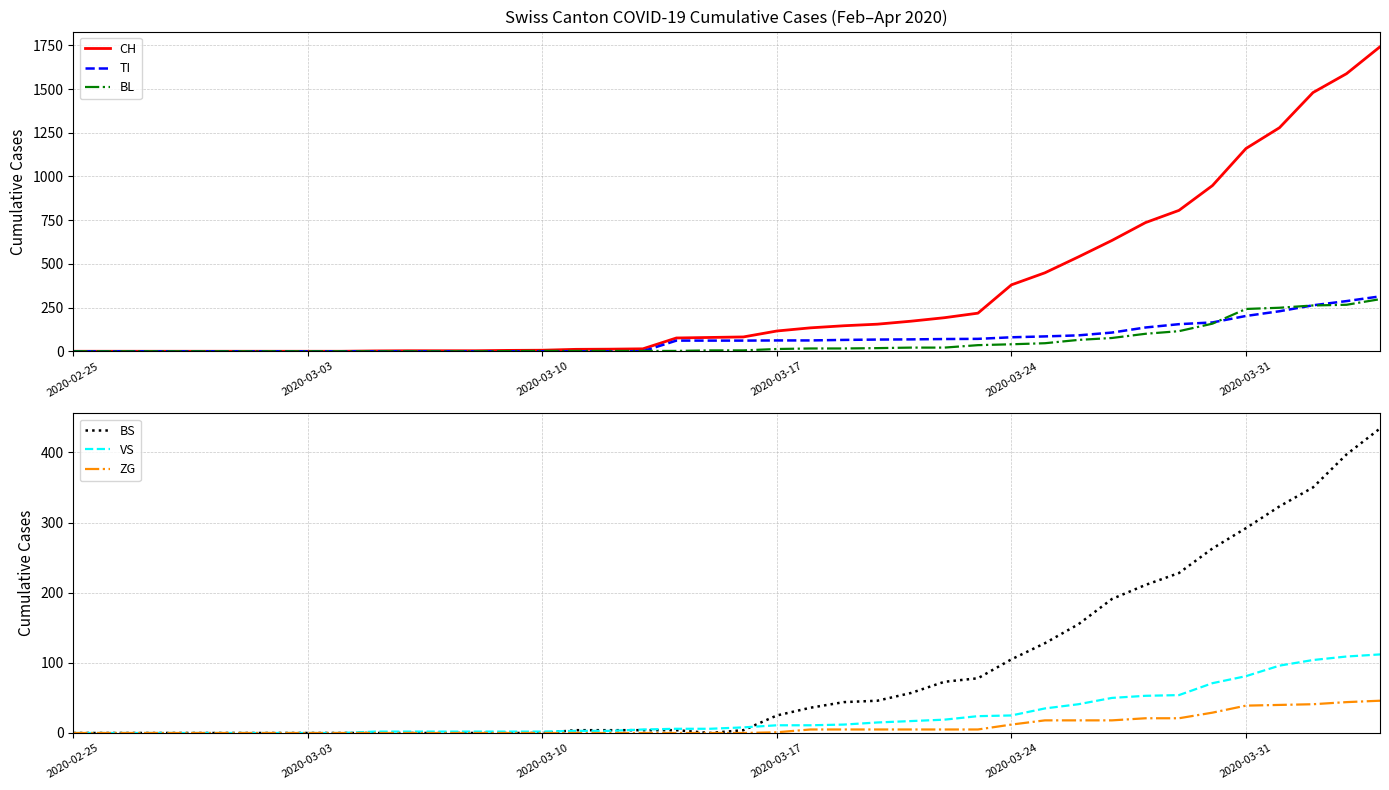

What is the maximum value for CH?

1742